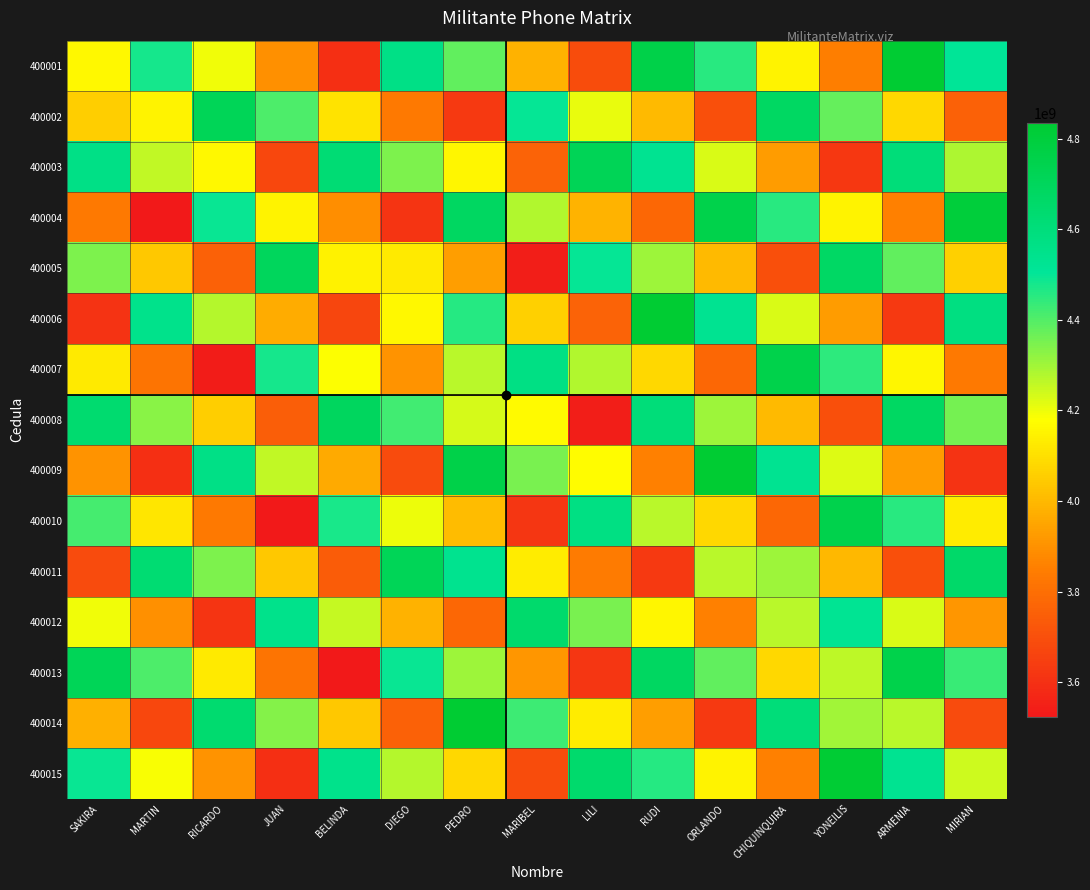

Reading right to left, what are all the values shown in this chart?

400001: MIRIAN=4507425150.1	ARMENIA=4831278236.9	YONEILIS=3848377046.1	CHIQUINQUIRA=4153527491.2	ORLANDO=4454708831.7	RUDI=4758158040.4	LILI=3690809762.3	MARIBEL=3983719690.3	PEDRO=4382504353.6	DIEGO=4567221764.2	BELINDA=3596899516.7	JUAN=3893432071.6	RICARDO=4198878731.9	MARTIN=4479049560.3	SAKIRA=4161525536.0
400002: MIRIAN=3758268615.5	ARMENIA=4078351758.4	YONEILIS=4374865111.1	CHIQUINQUIRA=4680561191.0	ORLANDO=3701800296.8	RUDI=4004887638.2	LILI=4205806473.4	MARIBEL=4498538850.3	PEDRO=3629065209.7	DIEGO=3832548022.0	BELINDA=4109000464.8	JUAN=4406046952.4	RICARDO=4713027148.0	MARTIN=4149528203.0	SAKIRA=4051367507.1
400003: MIRIAN=4282678189.7	ARMENIA=4605400293.3	YONEILIS=3622739304.0	CHIQUINQUIRA=3927655905.6	ORLANDO=4228836271.3	RUDI=4532176919.8	LILI=4720803184.4	MARIBEL=3763082907.4	PEDRO=4156472610.4	DIEGO=4346819641.6	BELINDA=4621101413.0	JUAN=3673739979.7	RICARDO=4162153845.0	MARTIN=4259368655.4	SAKIRA=4565438308.6
400004: MIRIAN=4807087764.0	ARMENIA=3852473814.8	YONEILIS=4149227368.9	CHIQUINQUIRA=4454689605.4	ORLANDO=4755872245.7	RUDI=3778906517.6	LILI=3985093597.2	MARIBEL=4277902067.4	PEDRO=4683880011.1	DIEGO=3612145899.3	BELINDA=3889528629.9	JUAN=4149739512.0	RICARDO=4492677826.8	MARTIN=3527098972.5	SAKIRA=3831051449.3
400005: MIRIAN=4057931229.3	ARMENIA=4379522349.8	YONEILIS=4675715433.9	CHIQUINQUIRA=3701784319.9	ORLANDO=4002963710.8	RUDI=4306195799.1	LILI=4500090308.2	MARIBEL=3542446124.6	PEDRO=3930440867.3	DIEGO=4126417518.9	BELINDA=4145579104.0	JUAN=4698969741.5	RICARDO=3758180089.5	MARTIN=4039687750.6	SAKIRA=4345122250.8
400006: MIRIAN=4582340803.6	ARMENIA=3626595871.3	YONEILIS=3923589626.8	CHIQUINQUIRA=4228818019.7	ORLANDO=4529999685.2	RUDI=4833485080.6	LILI=3764380721.1	MARIBEL=4057265284.6	PEDRO=4457848268.0	DIEGO=4163151206.0	BELINDA=3670056795.0	JUAN=3966662768.8	RICARDO=4272328505.6	MARTIN=4552276528.6	SAKIRA=3610735391.5
400007: MIRIAN=3833184268.9	ARMENIA=4153644406.2	YONEILIS=4450077691.8	CHIQUINQUIRA=4755851719.5	ORLANDO=3777091150.3	RUDI=4080214678.5	LILI=4279377432.1	MARIBEL=4572084444.6	PEDRO=4269488482.0	DIEGO=3906015396.2	BELINDA=4182157743.2	JUAN=4479277649.7	RICARDO=3537830768.2	MARTIN=3820006845.7	SAKIRA=4124806193.0
400008: MIRIAN=4357593843.2	ARMENIA=4680692941.2	YONEILIS=3697951884.7	CHIQUINQUIRA=4002946434.1	ORLANDO=4304127124.7	RUDI=4607503960.0	LILI=3543667844.9	MARIBEL=4167583676.0	PEDRO=4231816524.8	DIEGO=4420287015.8	BELINDA=4694258691.3	JUAN=3746970677.0	RICARDO=4051979184.4	MARTIN=4332595623.7	SAKIRA=4638876994.5
400009: MIRIAN=3608437308.5	ARMENIA=3927766462.7	YONEILIS=4224439949.6	CHIQUINQUIRA=4529980133.9	ORLANDO=4831163099.2	RUDI=3854233557.8	LILI=4169020994.0	MARIBEL=4351447661.7	PEDRO=4759223925.5	DIEGO=3685613273.5	BELINDA=3962685908.2	JUAN=4259585557.9	RICARDO=4566127600.5	MARTIN=3600325940.8	SAKIRA=3904490135.2
400010: MIRIAN=4132846882.8	ARMENIA=4454814997.6	YONEILIS=4750928014.6	CHIQUINQUIRA=3777074848.5	ORLANDO=4078254564.3	RUDI=4268532279.0	LILI=4573661266.9	MARIBEL=3615991718.9	PEDRO=4005784781.6	DIEGO=4199884893.1	BELINDA=4474786856.4	JUAN=3527278585.2	RICARDO=3831629863.2	MARTIN=4112914718.9	SAKIRA=4418560936.8
400011: MIRIAN=4657256457.1	ARMENIA=3701888519.1	YONEILIS=3998802207.5	CHIQUINQUIRA=4304108548.3	ORLANDO=4266481698.0	RUDI=3628252437.2	LILI=3837951679.8	MARIBEL=4130810878.9	PEDRO=4533192182.4	DIEGO=4714156512.7	BELINDA=3743214073.3	JUAN=4039893466.1	RICARDO=4345778279.3	MARTIN=4625503496.9	SAKIRA=3684174077.5
400012: MIRIAN=3908099922.4	ARMENIA=4228937054.1	YONEILIS=4525290272.5	CHIQUINQUIRA=4266463284.0	ORLANDO=3852382003.8	RUDI=4155541718.7	LILI=4352948390.8	MARIBEL=4645630038.8	PEDRO=3779753038.5	DIEGO=3979482770.4	BELINDA=4255315021.5	JUAN=4552508347.0	RICARDO=3611280542.0	MARTIN=3893233814.0	SAKIRA=4198244879.0
400013: MIRIAN=4432509496.7	ARMENIA=4755985589.0	YONEILIS=4262046240.0	CHIQUINQUIRA=4078236962.6	ORLANDO=4379417978.2	RUDI=4682831000.2	LILI=3617238803.6	MARIBEL=3910174096.0	PEDRO=4307160439.2	DIEGO=4493754390.0	BELINDA=3523742238.4	JUAN=3820201374.3	RICARDO=4125428958.1	MARTIN=4405822592.0	SAKIRA=4712315680.5
400014: MIRIAN=3683352962.0	ARMENIA=4266583378.0	YONEILIS=4299652530.4	CHIQUINQUIRA=4605270662.4	ORLANDO=3626509443.3	RUDI=3929560598.0	LILI=4132235514.6	MARIBEL=4424993256.0	PEDRO=4834567839.9	DIEGO=3759080647.8	BELINDA=4035843186.5	JUAN=4332816255.2	RICARDO=4639577374.3	MARTIN=3673552909.1	SAKIRA=3977928821.2
400015: MIRIAN=4245220363.0	ARMENIA=4530107645.5	YONEILIS=4826140595.3	CHIQUINQUIRA=3852365377.0	ORLANDO=4153545417.8	RUDI=4456849879.5	LILI=4647232225.7	MARIBEL=3689537313.2	PEDRO=4081128696.0	DIEGO=4273352267.3	BELINDA=4547944134.7	JUAN=3600509282.5	RICARDO=3905079636.9	MARTIN=4186141687.1	SAKIRA=4491999622.7